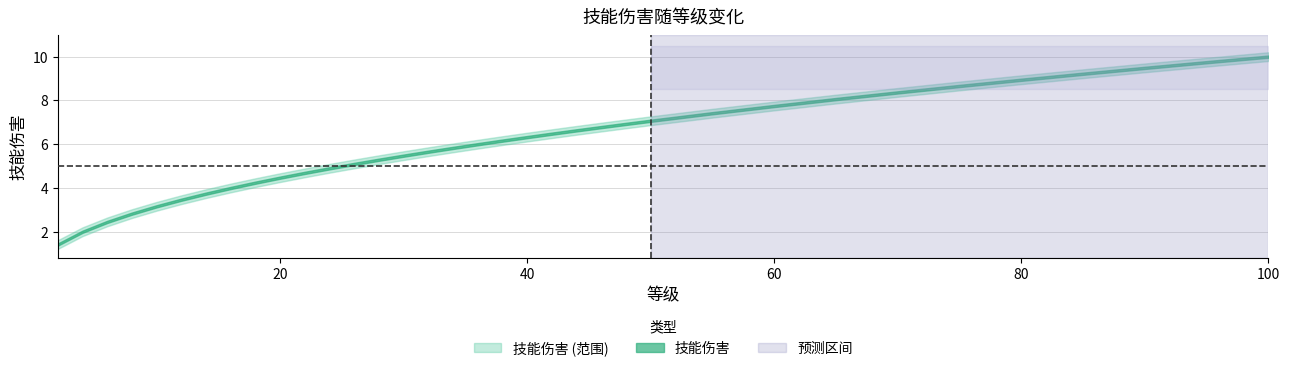

How many values in the 技能伤害 series exceed 6?

17